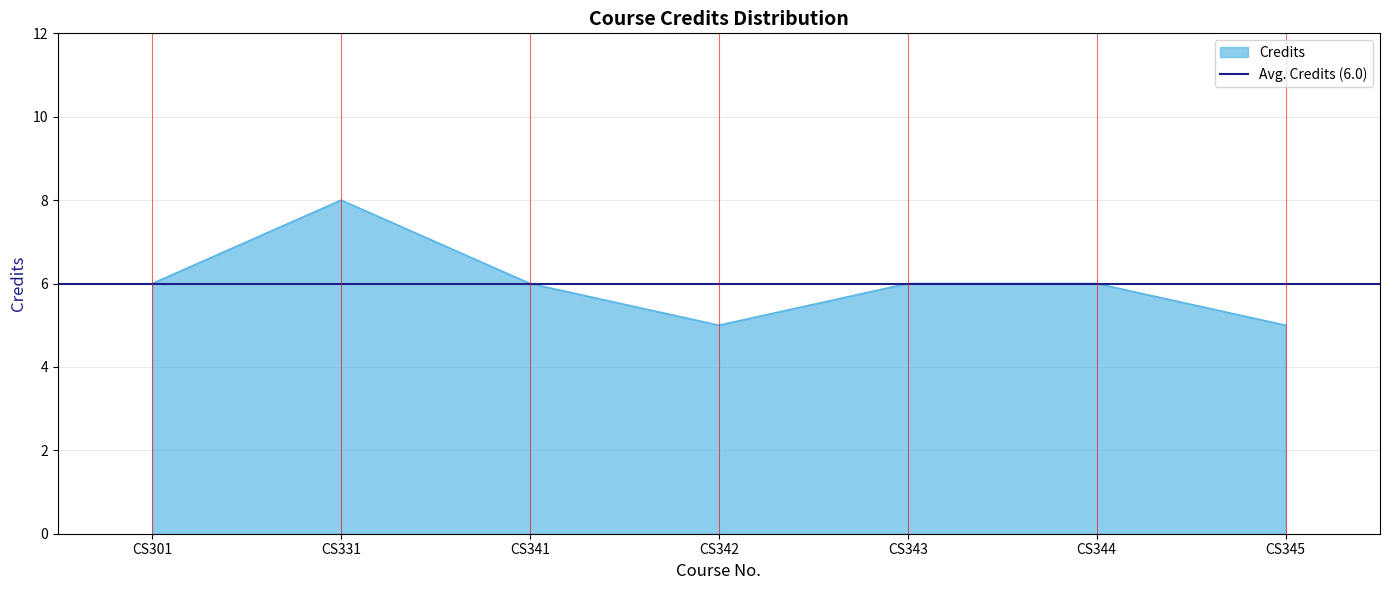

Where is the data nearest to the value 6?

CS301